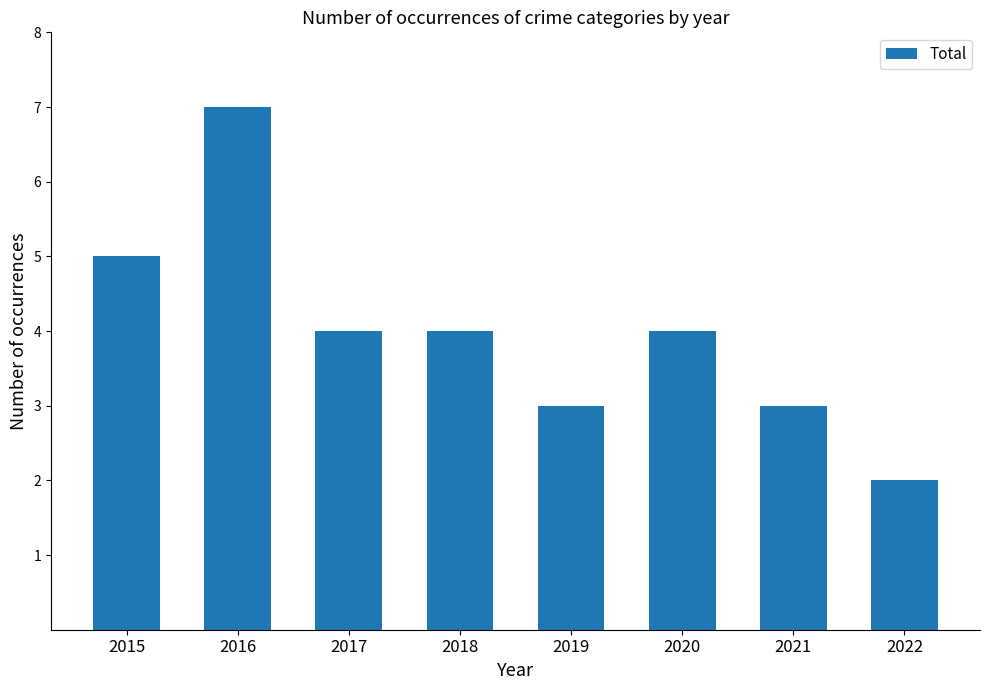

What is the smallest value displayed?

2